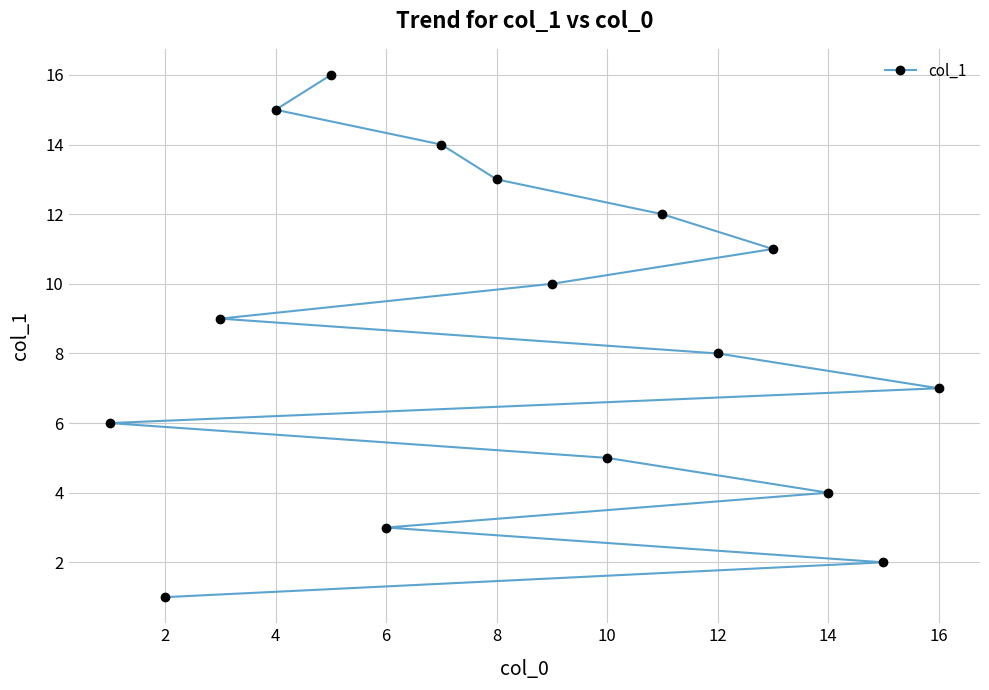

What is the sum of all values?

136